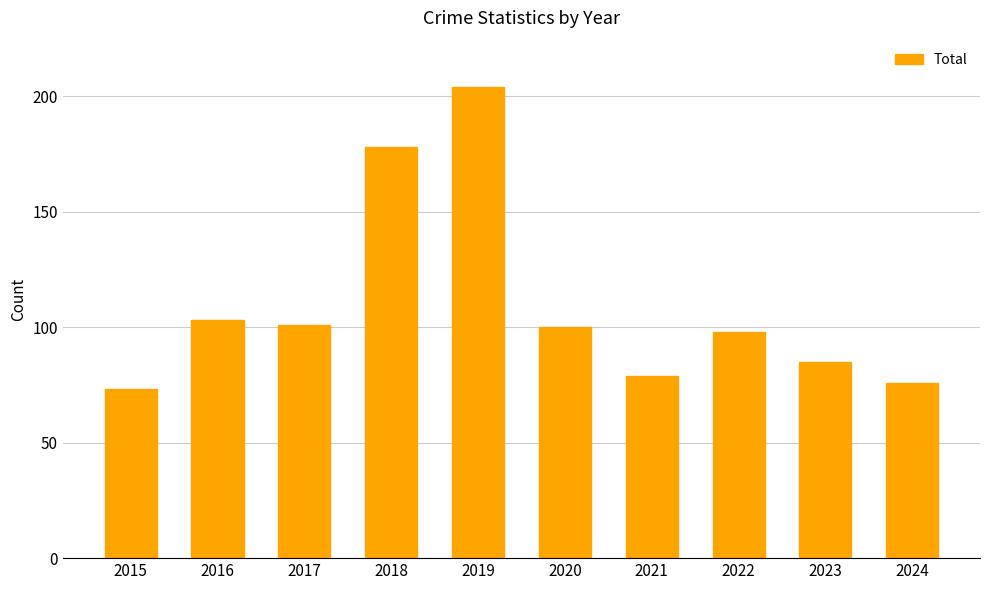

What is the average value?

110